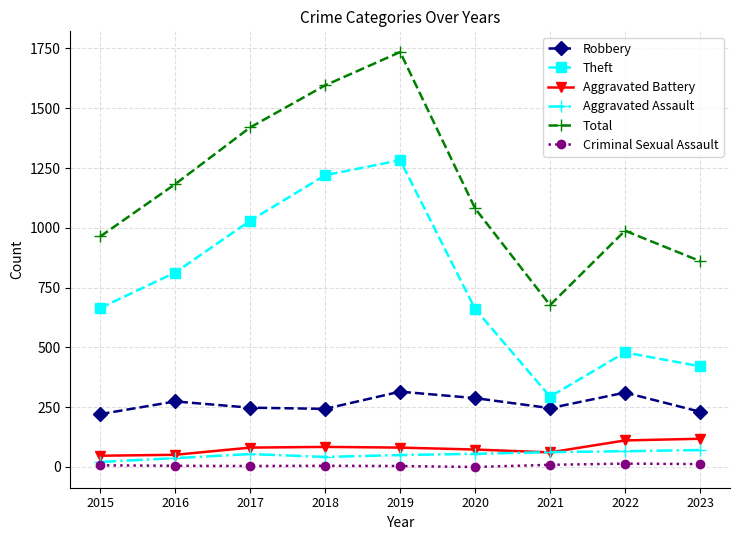

What is the greatest value displayed?

1735